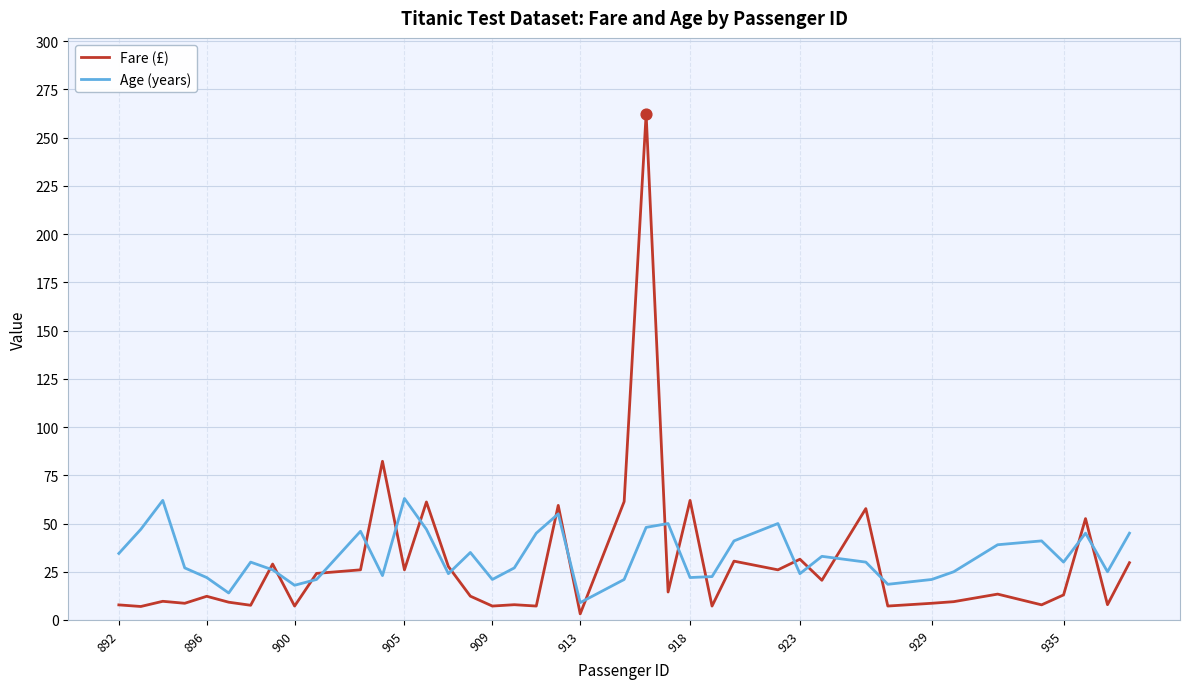

At how many categories does at least one series exceed 186?

1